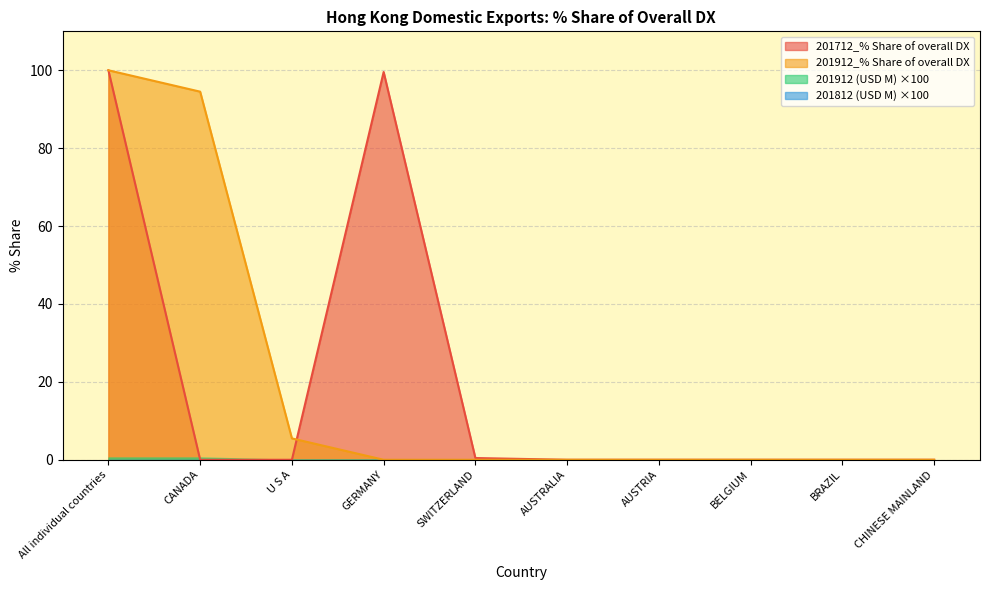

How many lines are shown in the chart?

4